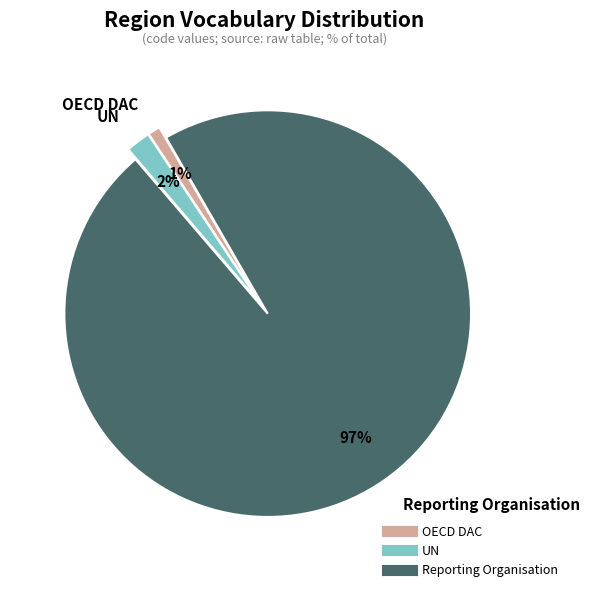

True or false: UN accounts for 2% of the total.

True